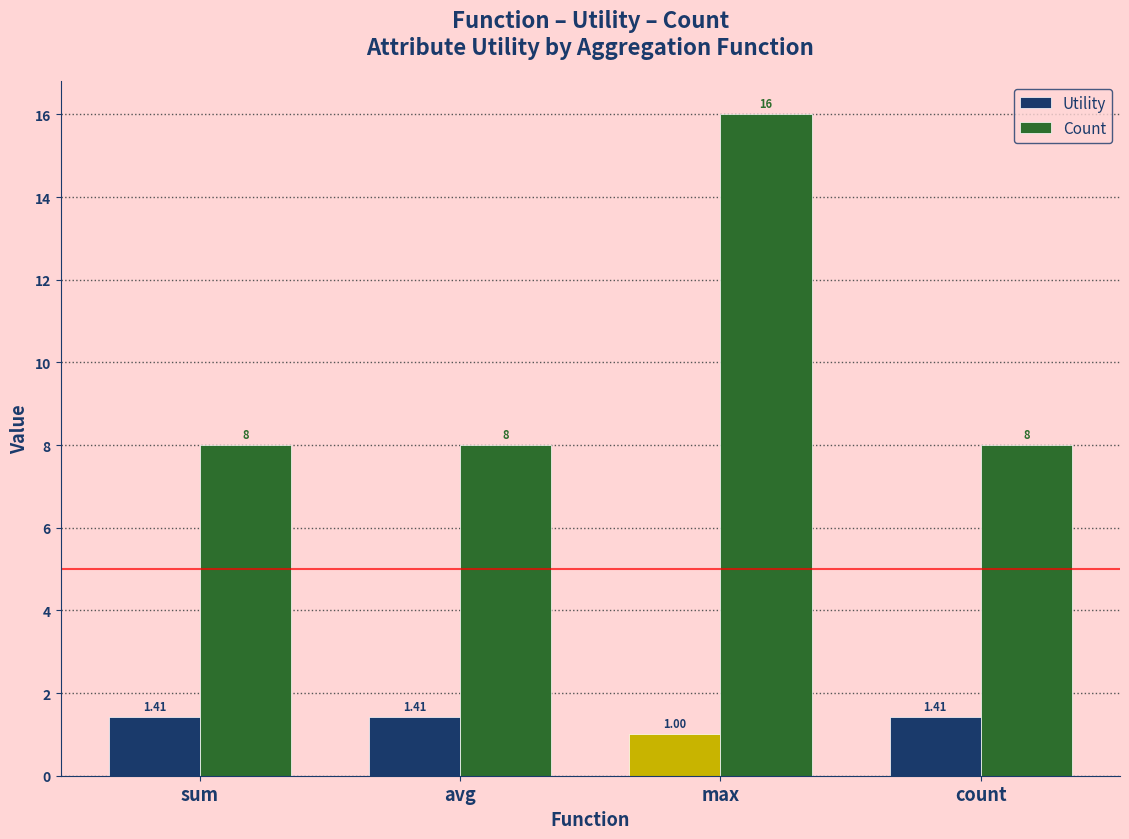

Which series changed the most between avg and max?

Count